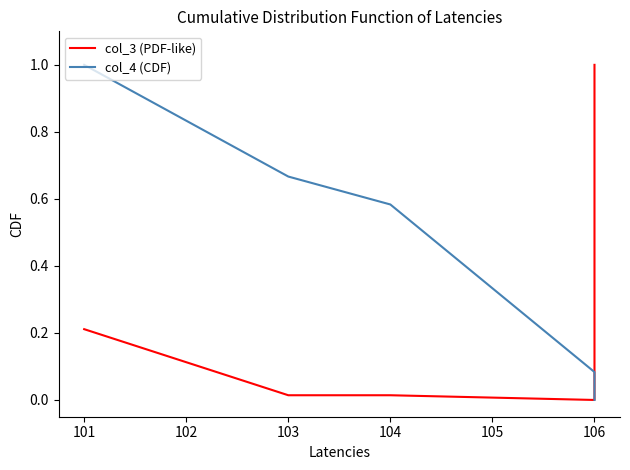

What is the difference between the maximum and second lowest values in the col_4 (CDF) series?

0.9